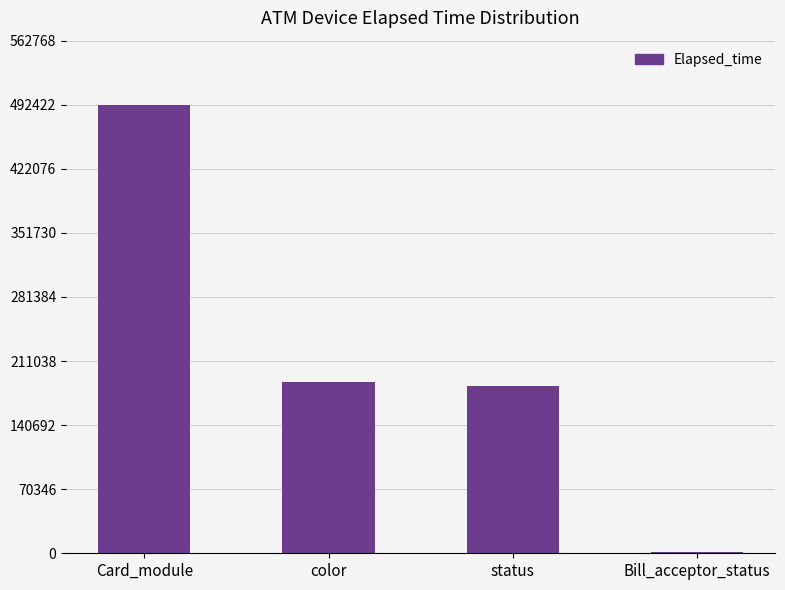

Read the value at status, to the nearest 100.

183900